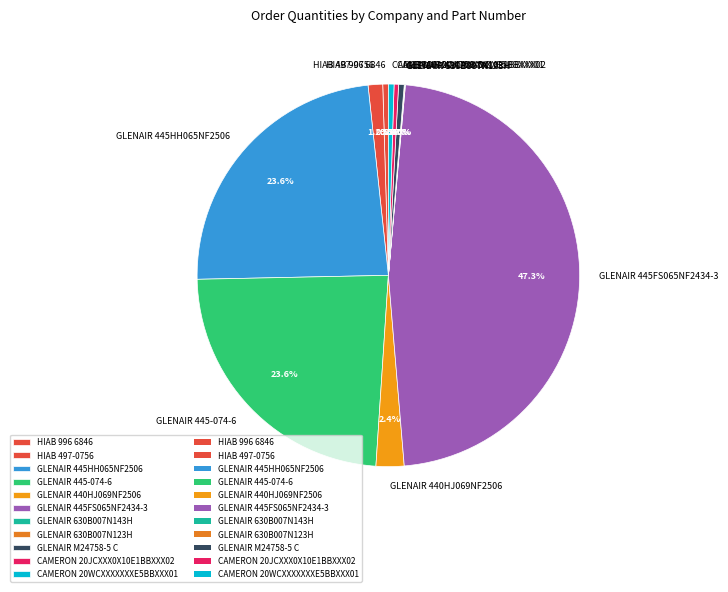

Which slice is the largest?

GLENAIR 445FS065NF2434-3